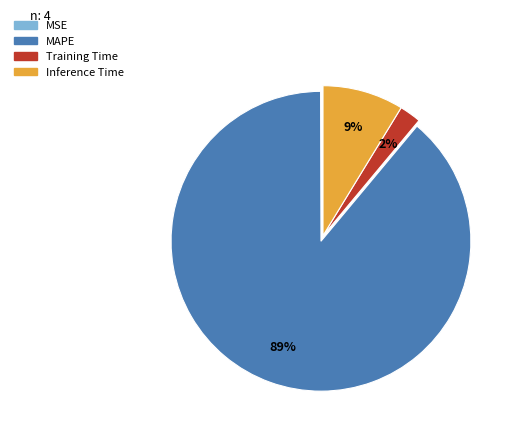

Is the sum of Inference Time and MAPE greater than half?

Yes